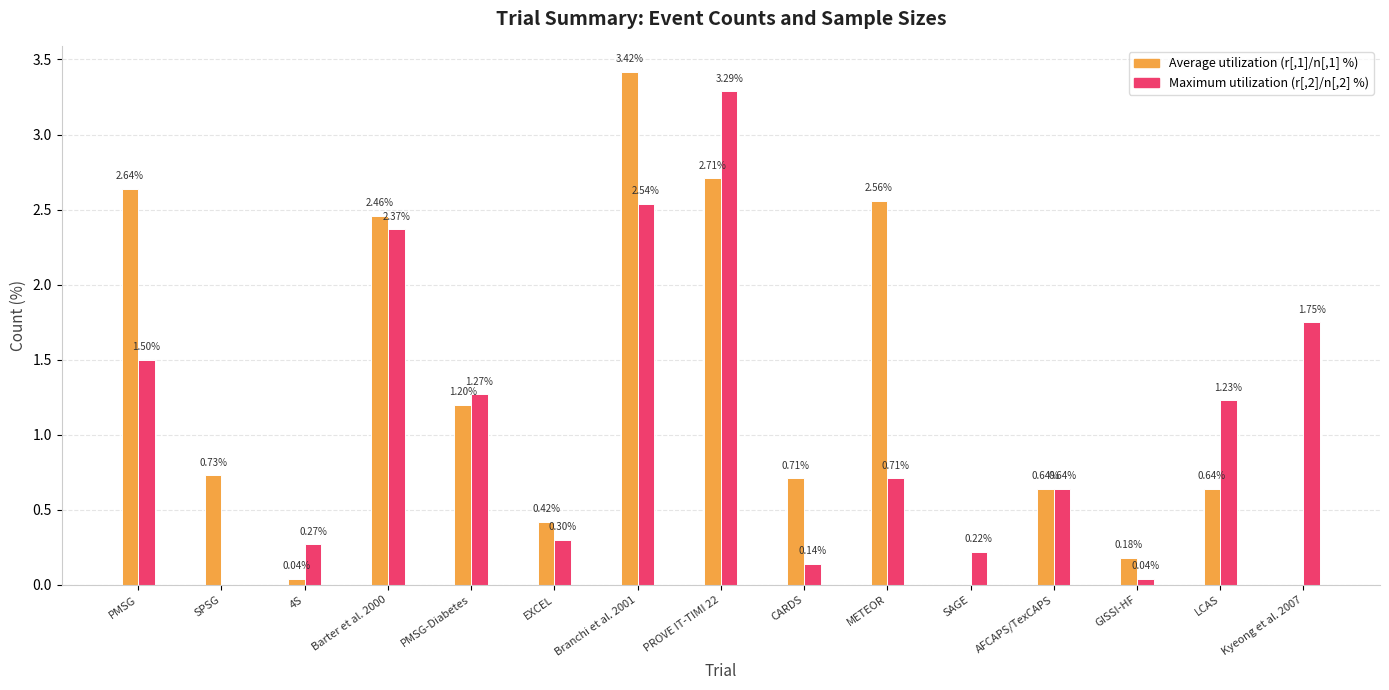

At which category is the sum across all series the highest?

PROVE IT-TIMI 22